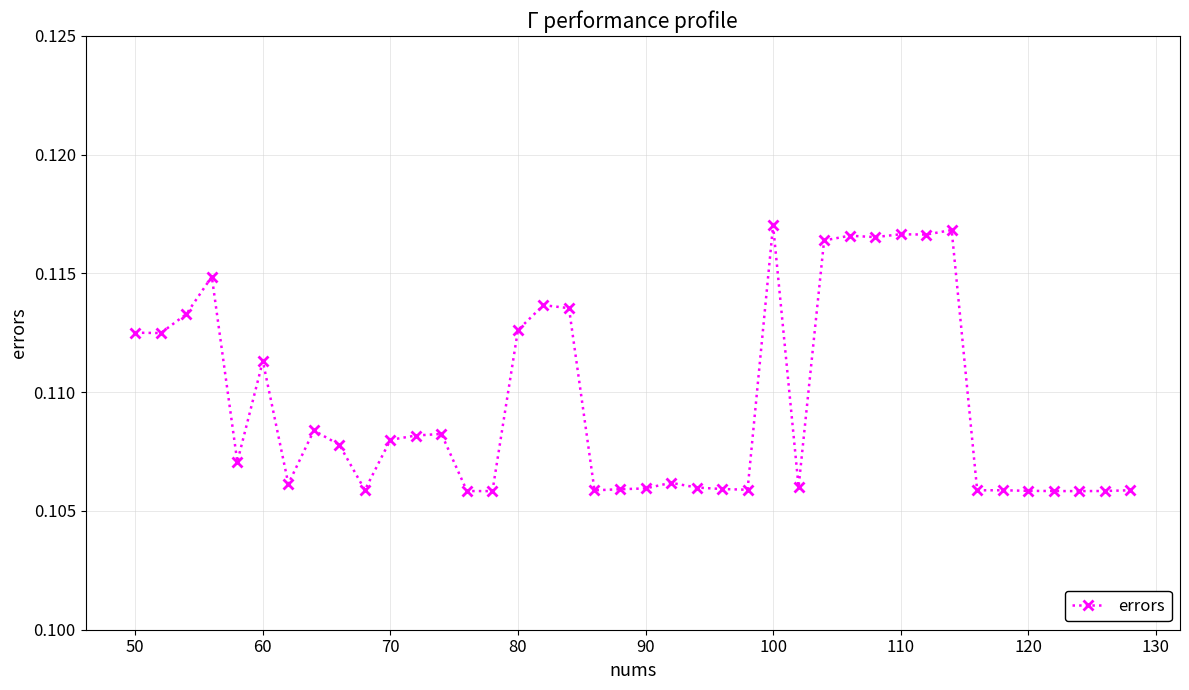

What is the sum of all values?

4.4